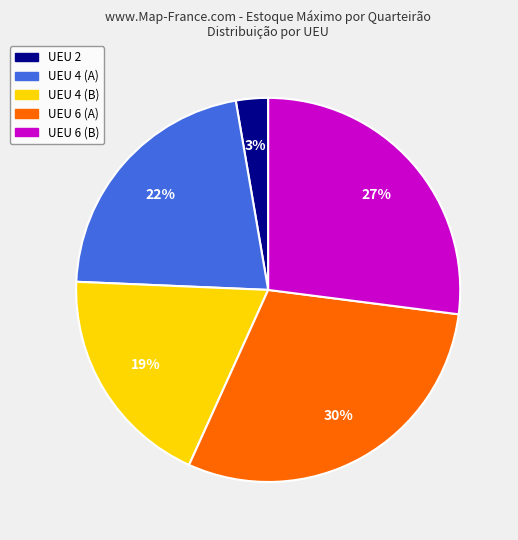

To the nearest percent, what is the difference between the largest and smallest slice percentages?

27%